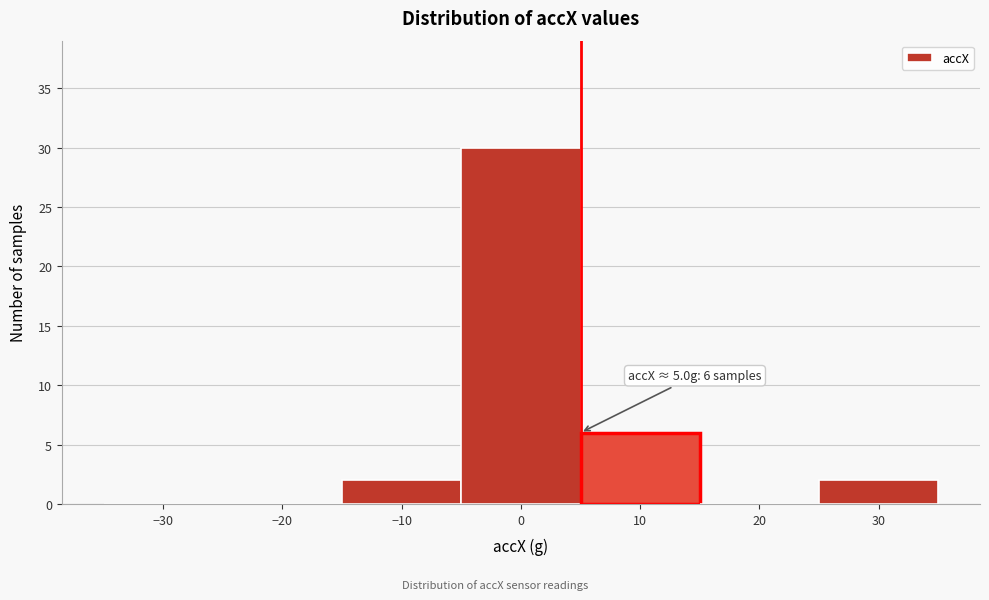

Over which range of the x-axis is the bar tallest?

-5 to 5